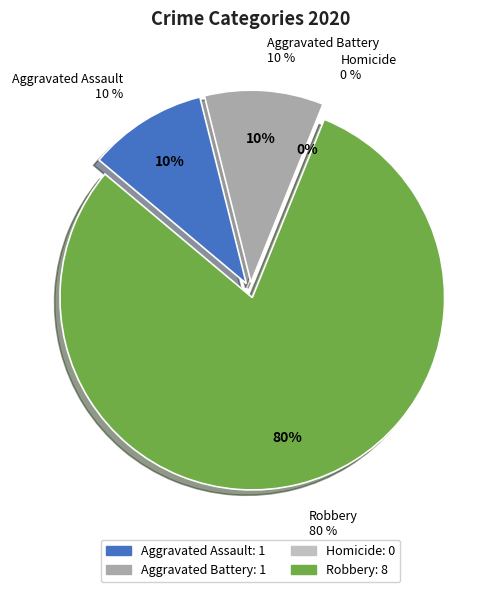

Does Homicide account for over 50% of the chart?

No